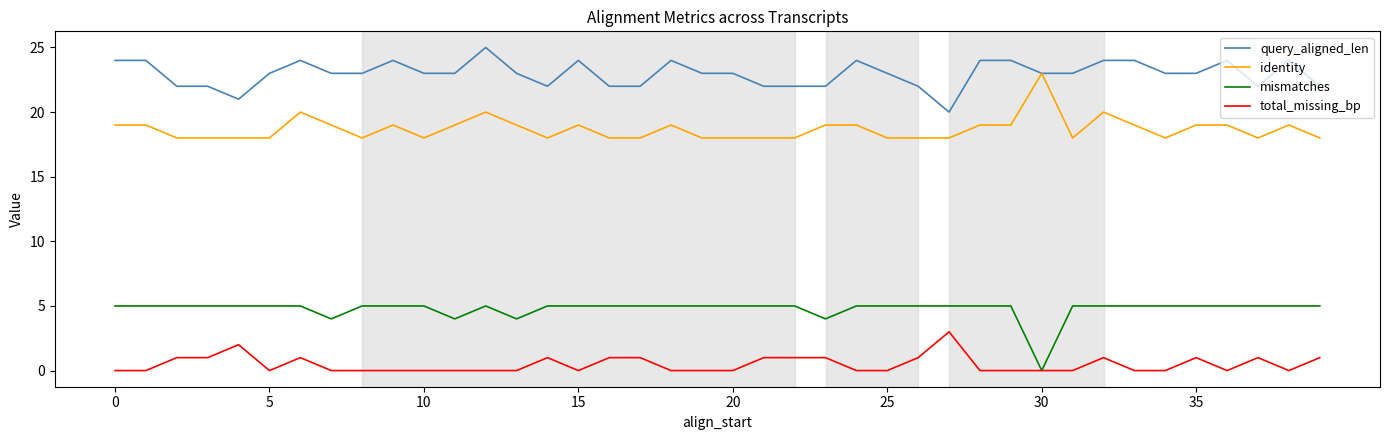

Does the chart have visible grid lines?

No